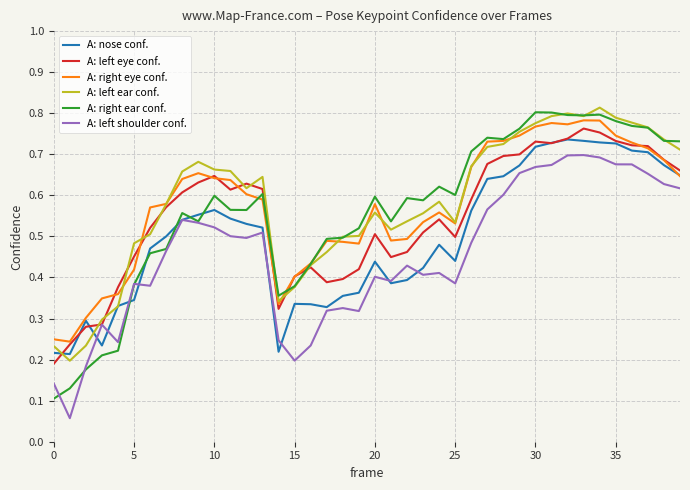

At how many categories does at least one series exceed 0?

40